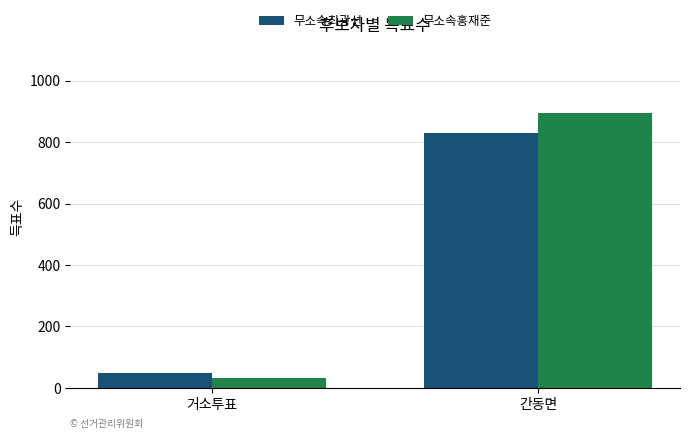

The 무소속최광선 series shows 49 at 거소투표. True or false?

True